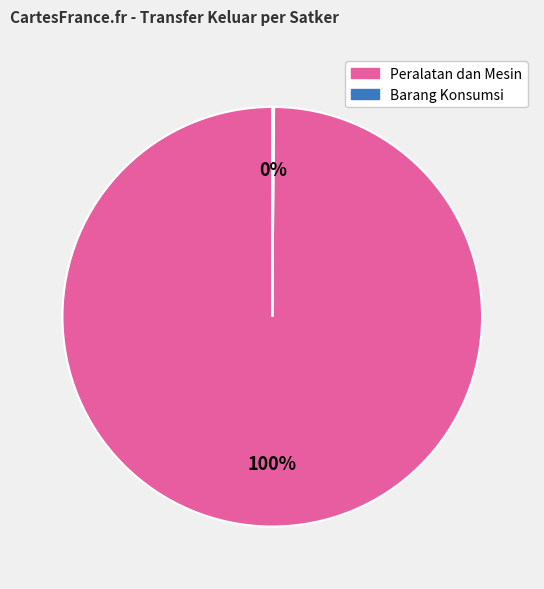

Is there any slice that represents more than half of the pie?

Yes